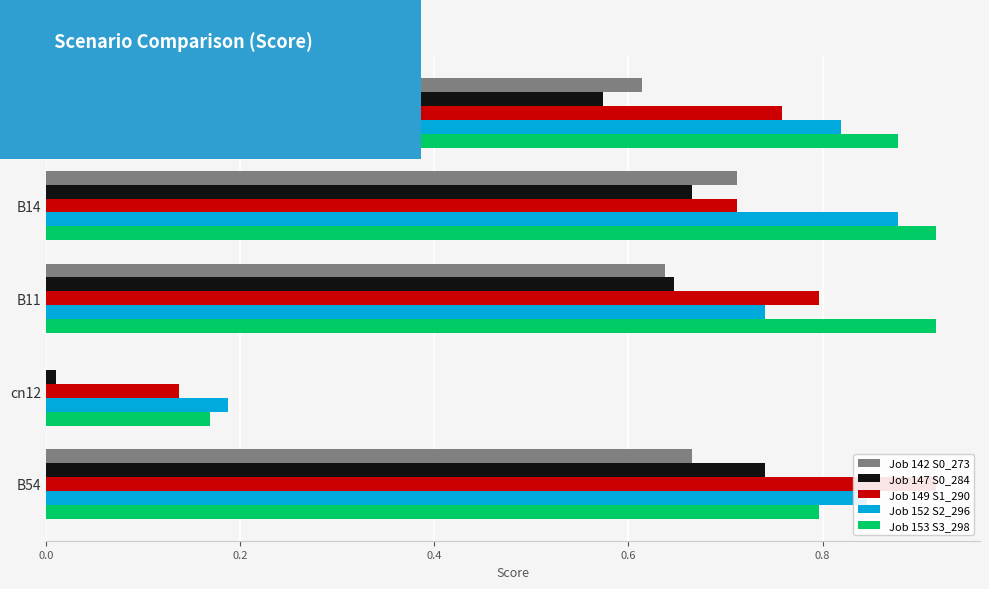

How many distinct data groups are displayed?

5